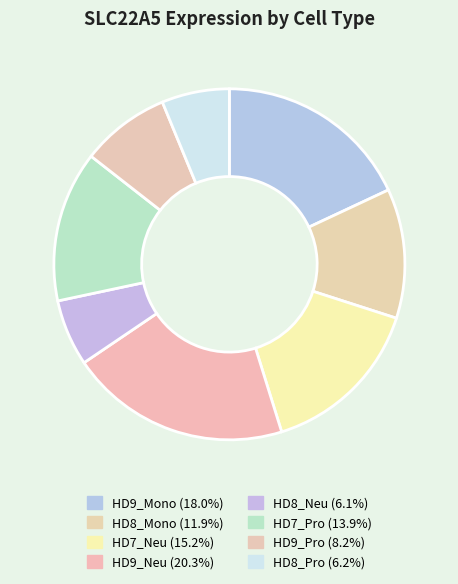

Approximately how many times larger is the value at HD7_Neu compared to HD8_Neu?

2.5